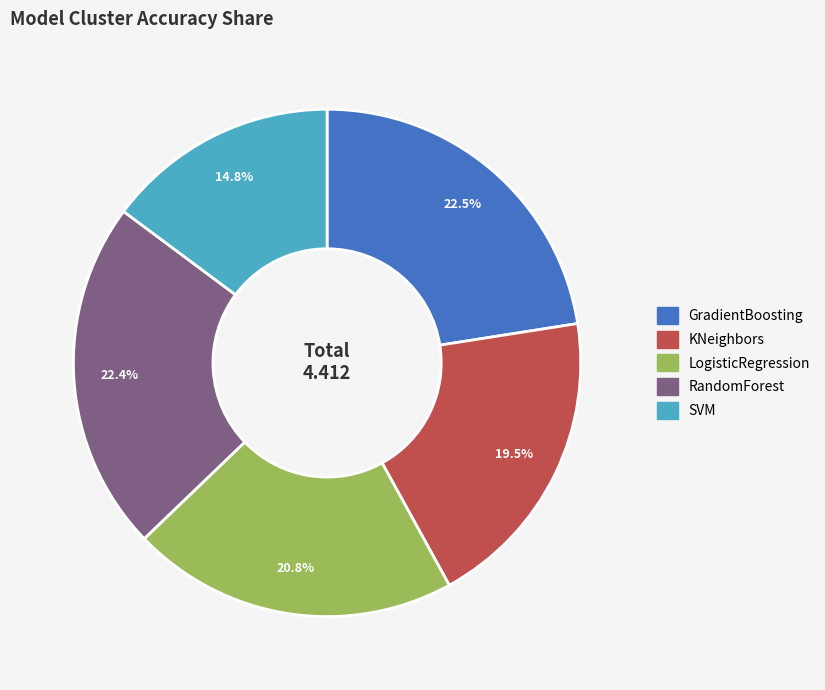

Combined, what portion of the pie is LogisticRegression and GradientBoosting?

43.3%